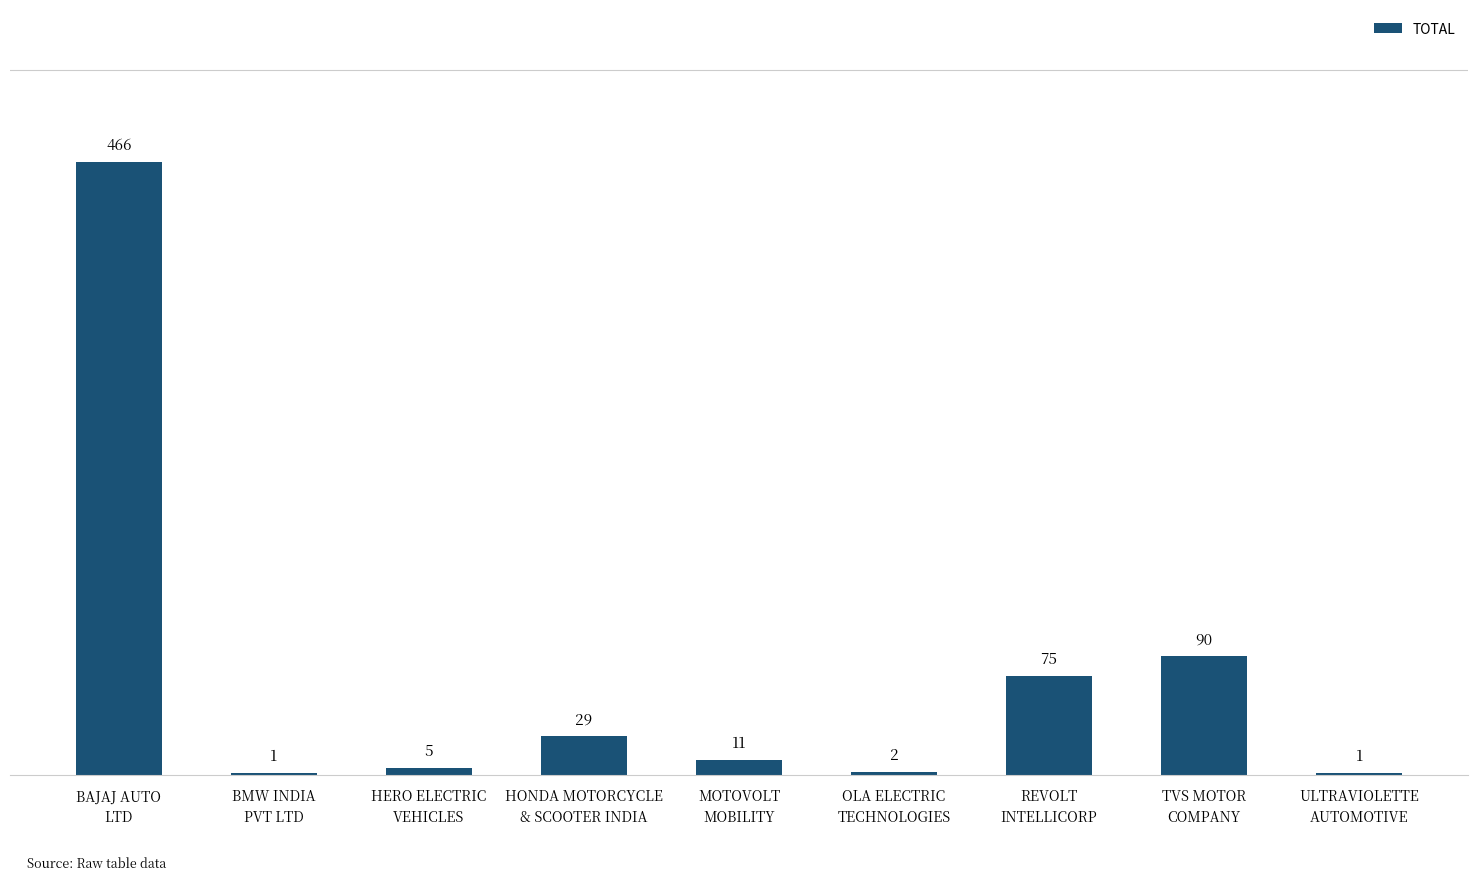

What is the maximum value shown in the chart?

466